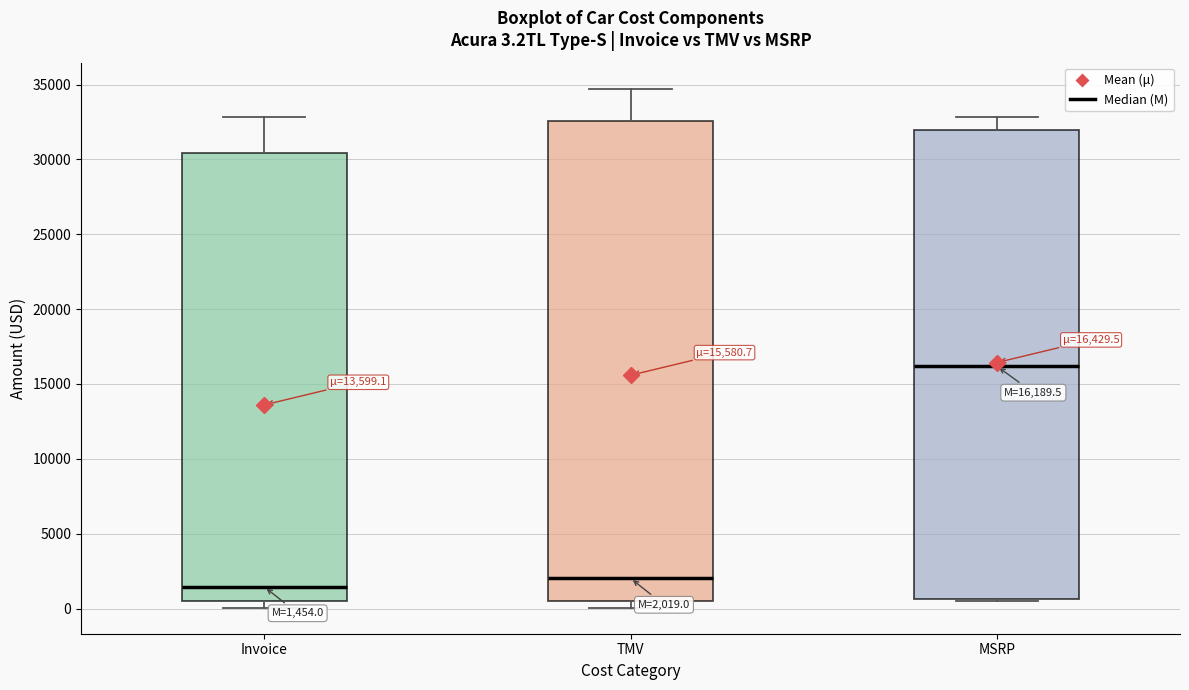

Which box is the tallest, from its lower edge to its upper edge?

TMV